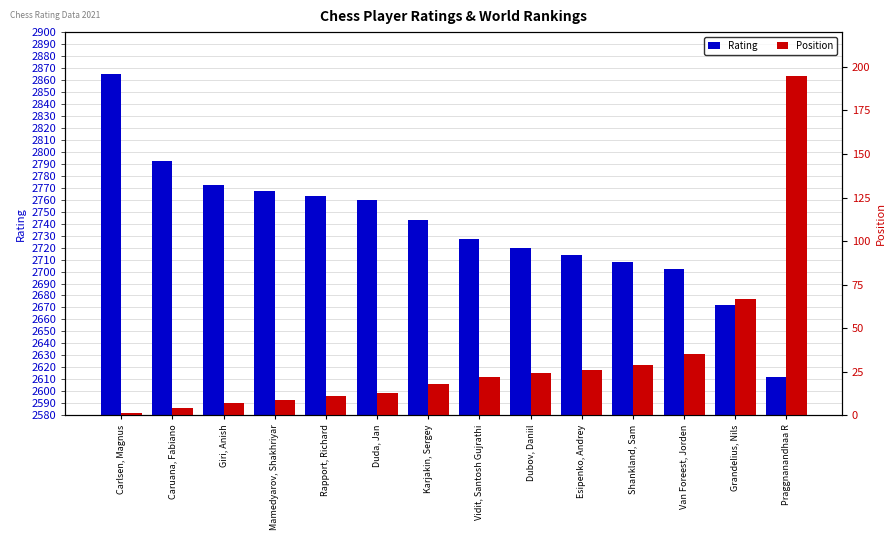

What are all the series names shown in the legend?

Rating, Position